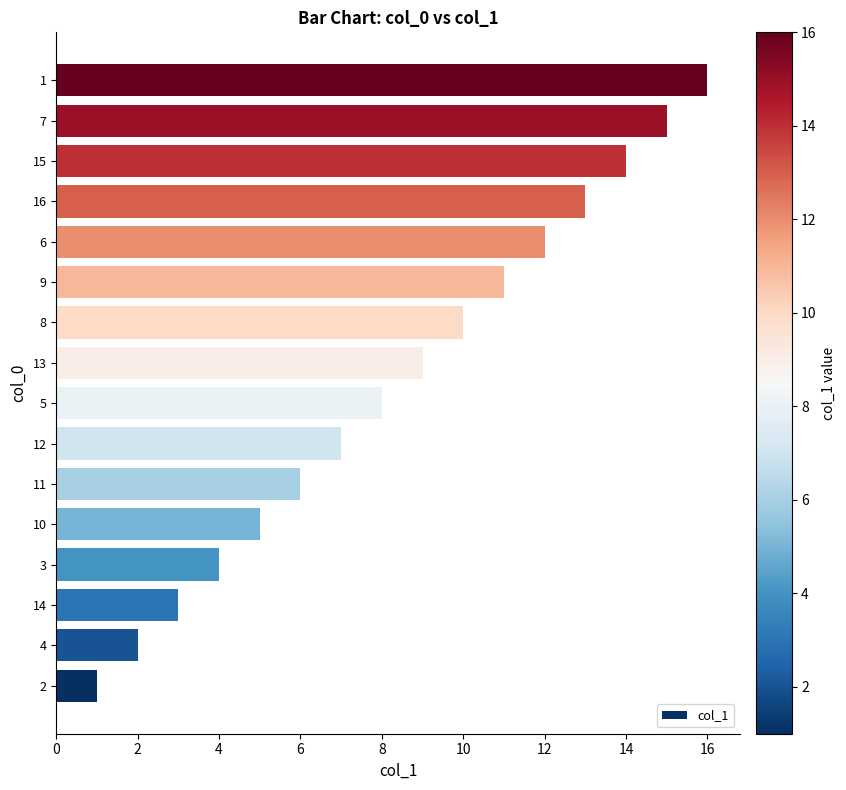

True or false: the data shows 2 at 3.

False